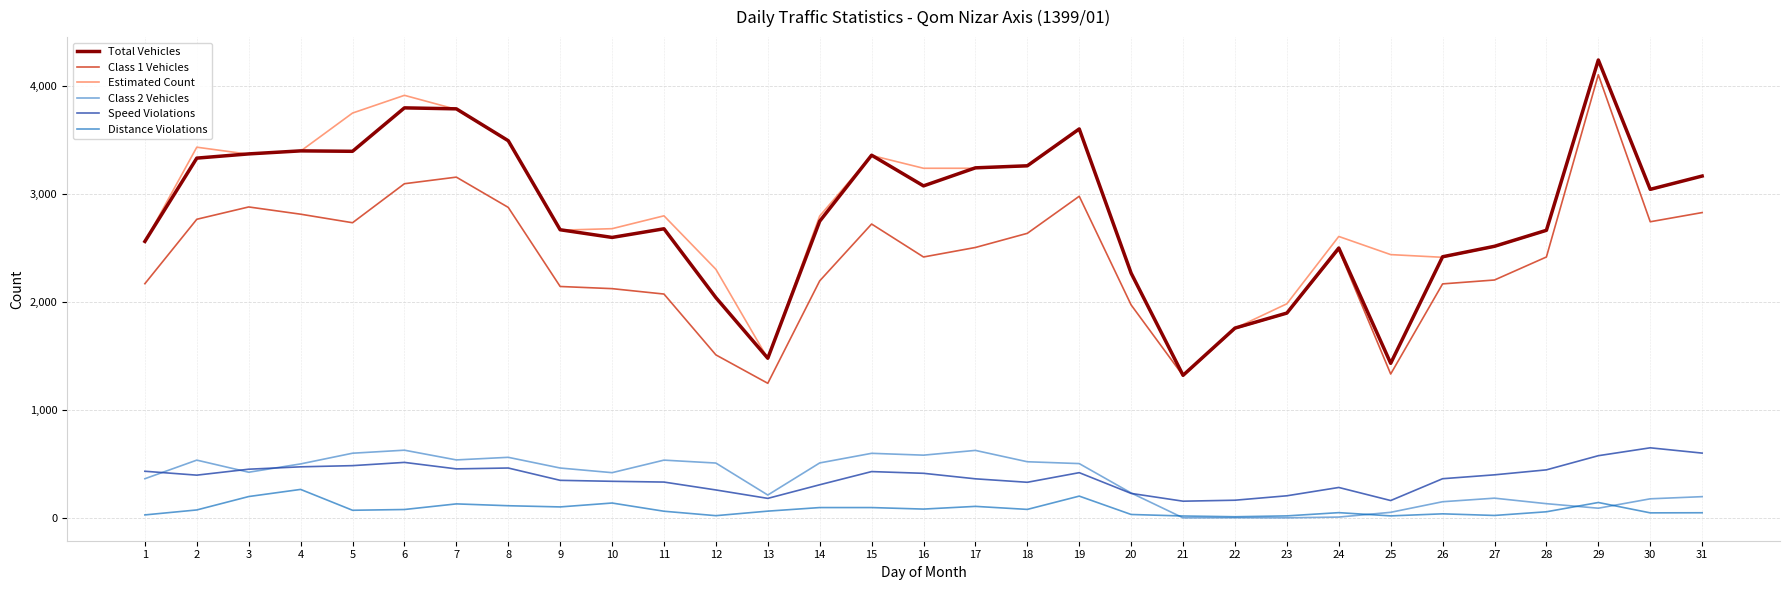

True or false: Speed Violations and Class 2 Vehicles cross at least once.

True